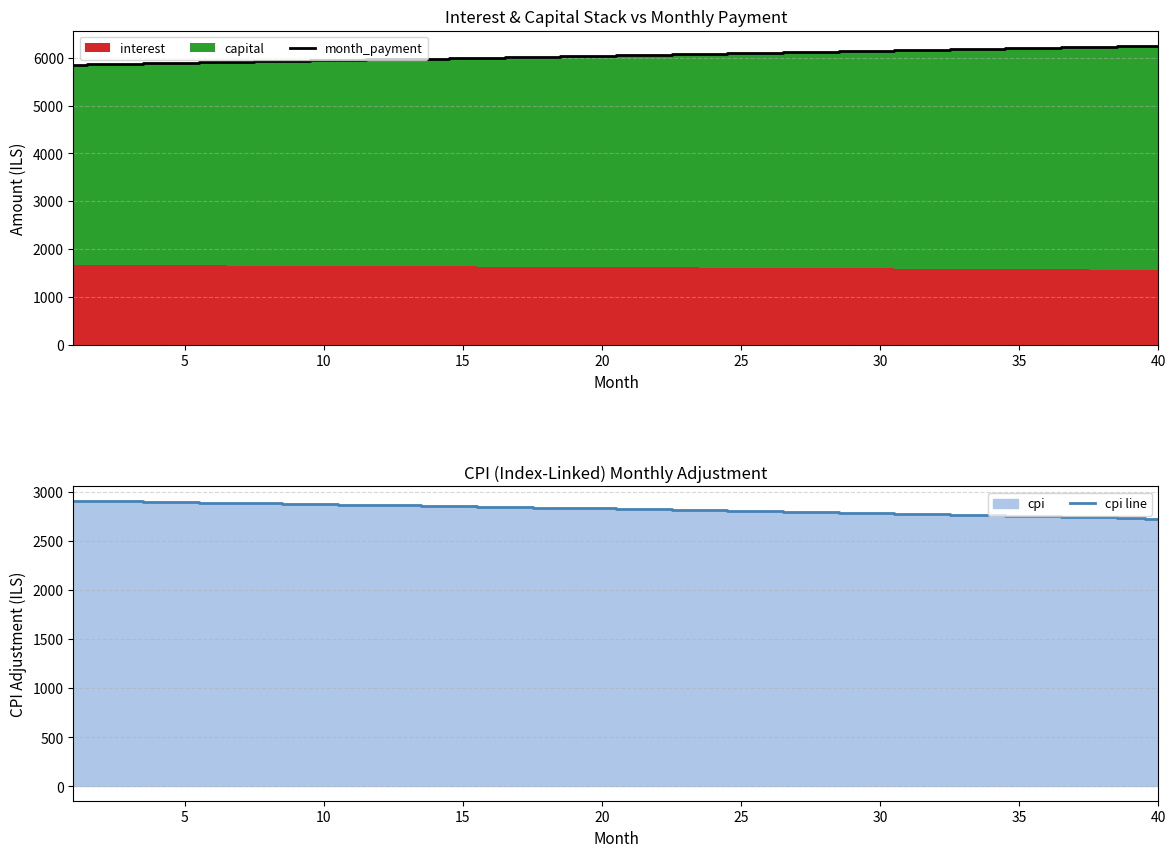

Reading right to left, what are all the values shown in this chart?

month_payment: 6249.8	6239.4	6229.0	6218.6	6208.2	6197.9	6187.5	6177.2	6166.8	6156.5	6146.2	6135.8	6125.5	6115.2	6104.9	6094.7	6084.4	6074.1	6063.8	6053.6	6043.3	6033.1	6022.9	6012.7	6002.5	5992.3	5982.1	5971.9	5961.7	5951.5	5941.4	5931.2	5921.1	5911.0	5900.8	5890.7	5880.6	5870.5	5860.4	5850.3
cpi line: 2730.9	2736.5	2742.1	2747.7	2753.2	2758.7	2764.1	2769.4	2774.7	2779.9	2785.1	2790.2	2795.3	2800.3	2805.3	2810.2	2815.0	2819.9	2824.6	2829.3	2834.0	2838.6	2843.1	2847.6	2852.1	2856.5	2860.8	2865.1	2869.4	2873.6	2877.7	2881.8	2885.9	2889.9	2893.9	2897.8	2901.7	2905.5	2909.3	2913.0